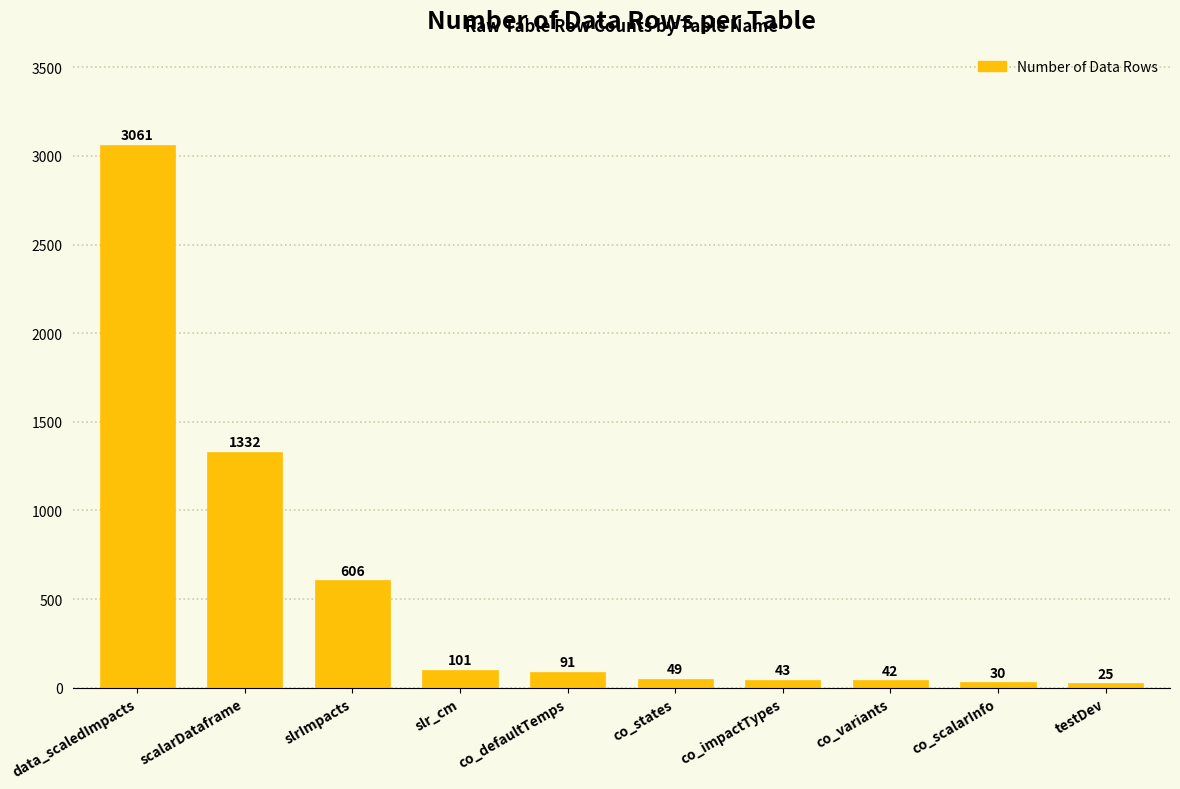

True or false: the data shows 25 at testDev.

True